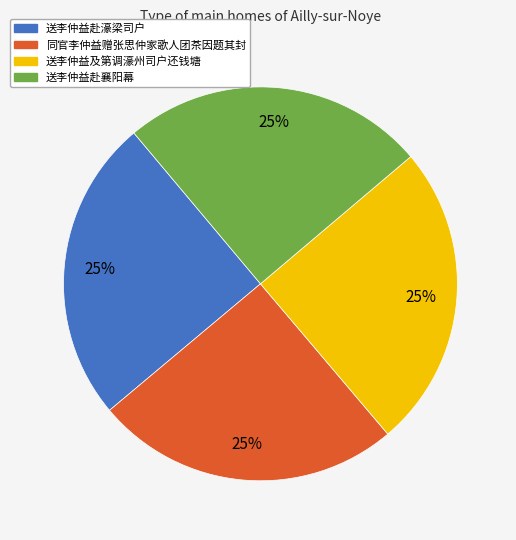

The 送李仲益赴襄阳幕 slice represents 12% of the pie. True or false?

False